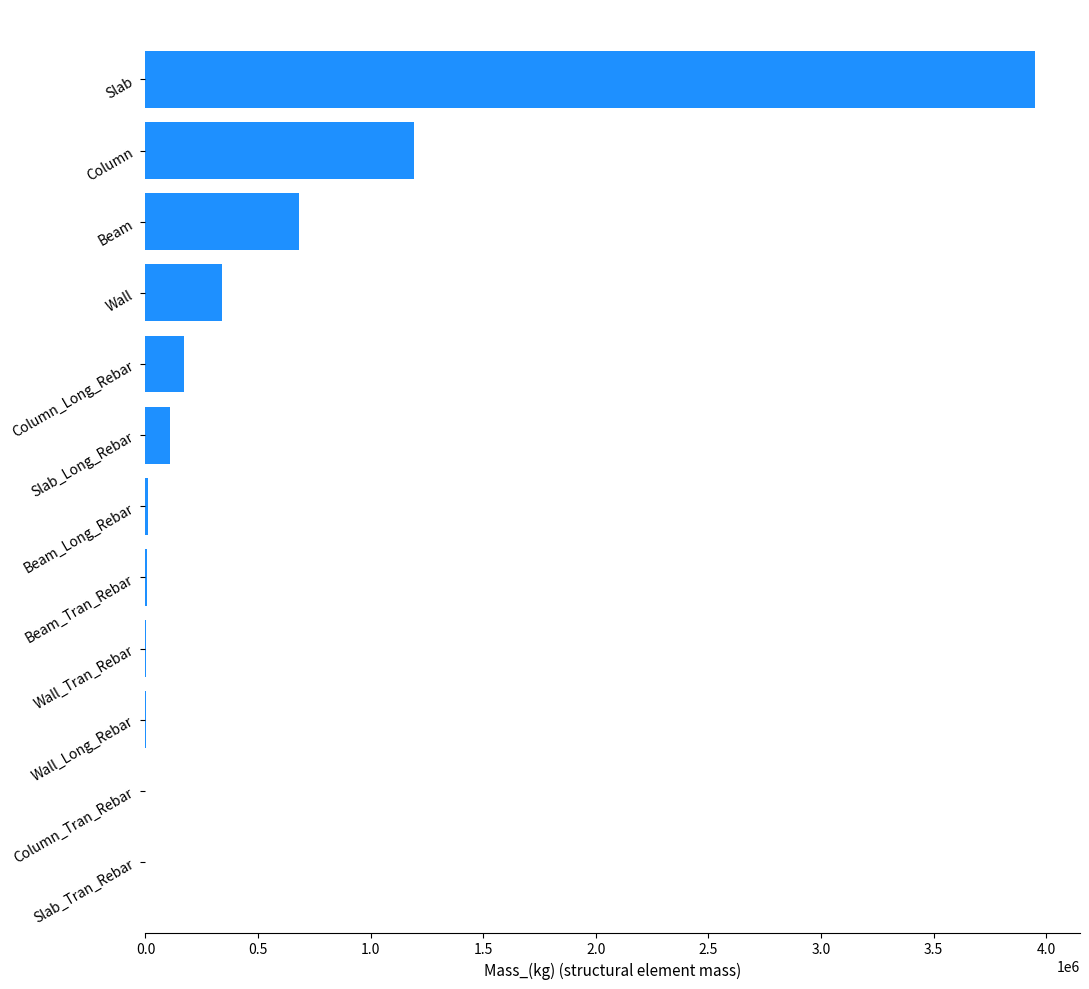

Count the number of values greater than 107223.

6